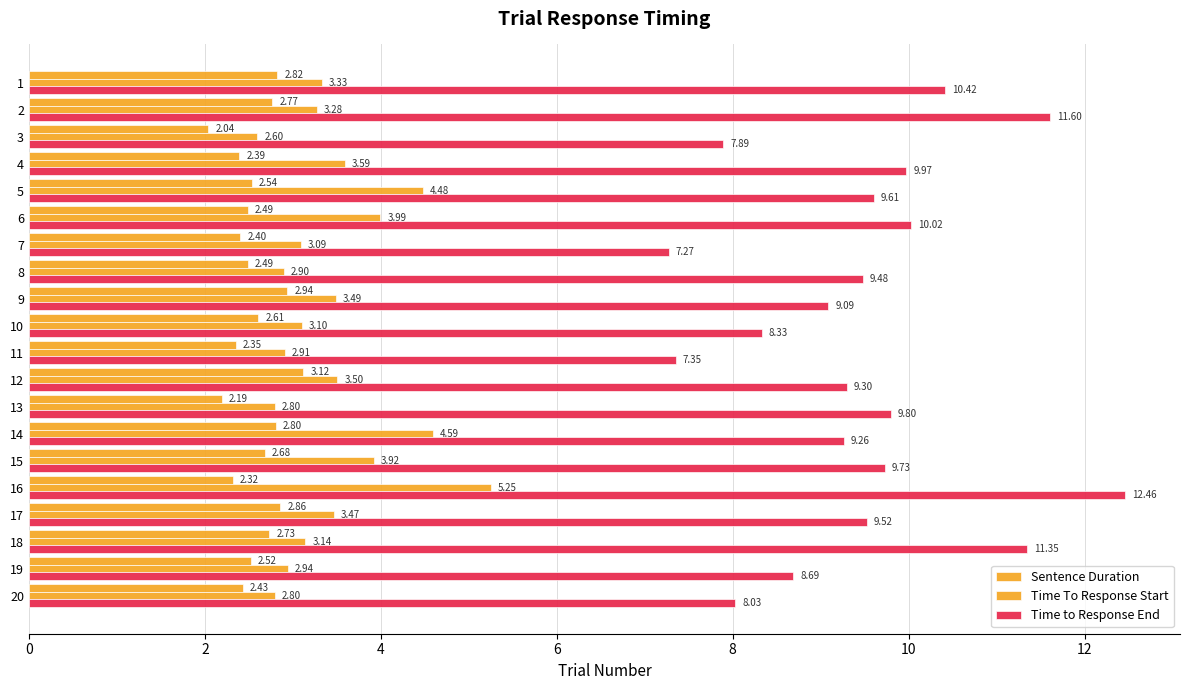

How many categories are shown in the chart?

20